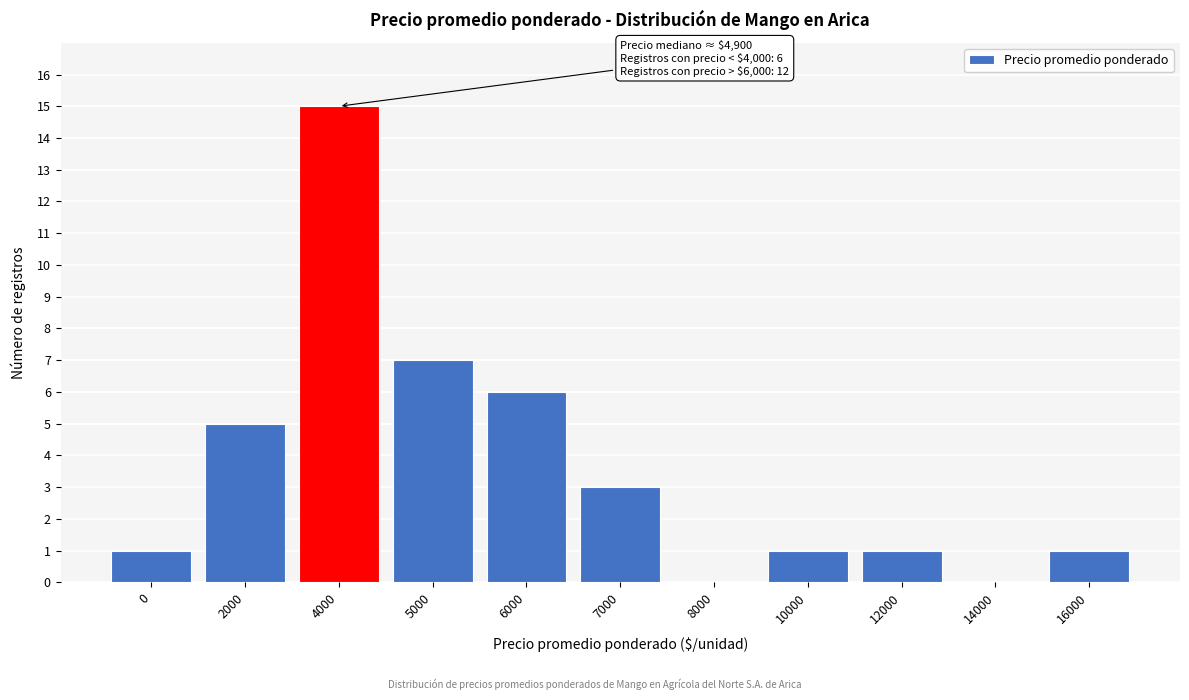

Reading right to left, list all the values displayed in this chart.

16000=1	14000=0	12000=1	10000=1	8000=0	7000=3	6000=6	5000=7	4000=15	2000=5	0=1